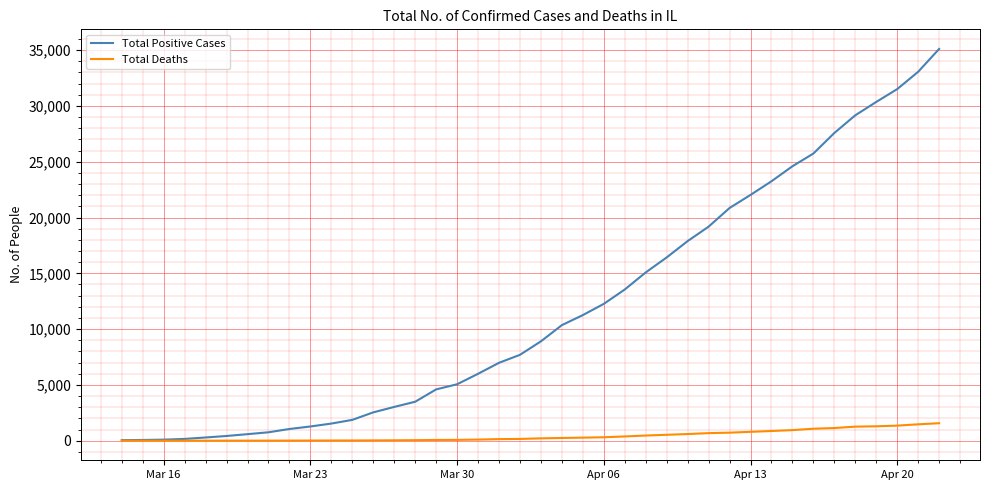

Which series has the largest total across all categories?

Total Positive Cases